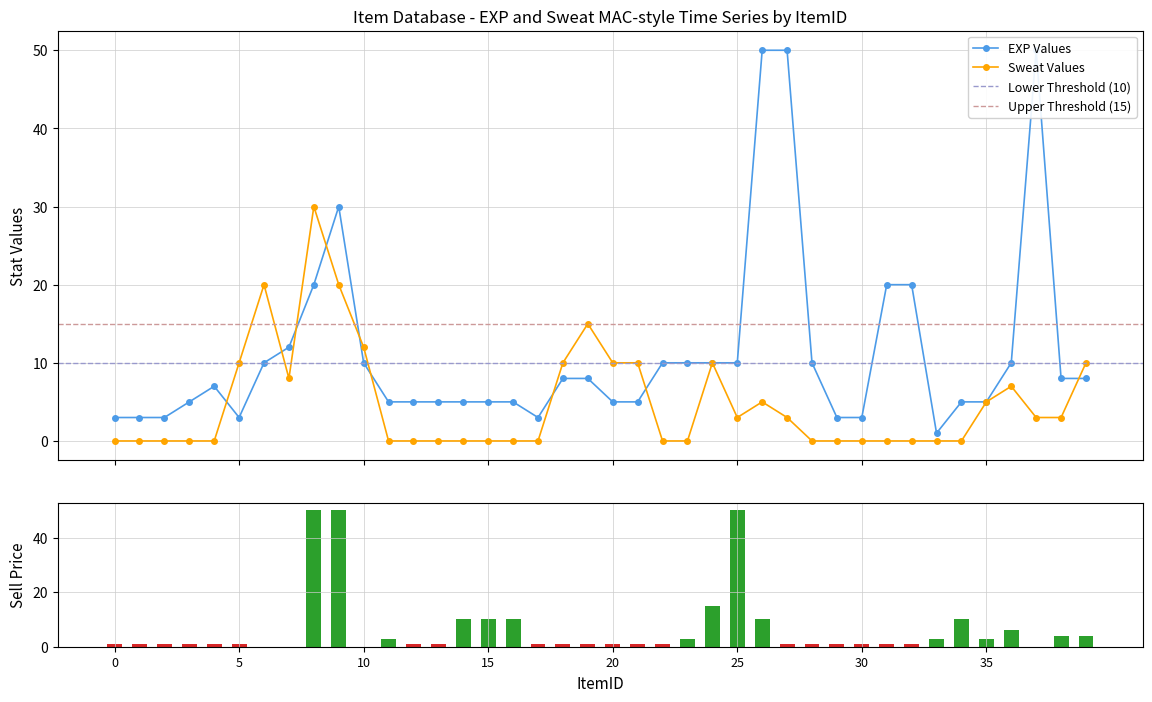

The value of sour at 34 is -8. True or false?

False